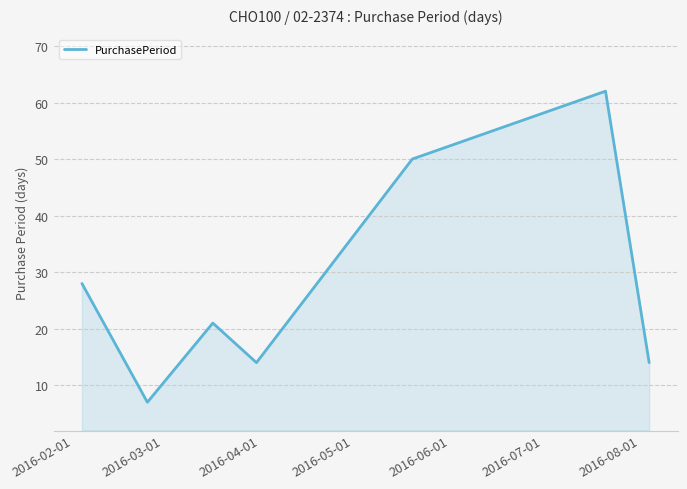

What is the minimum value shown in the chart?

7